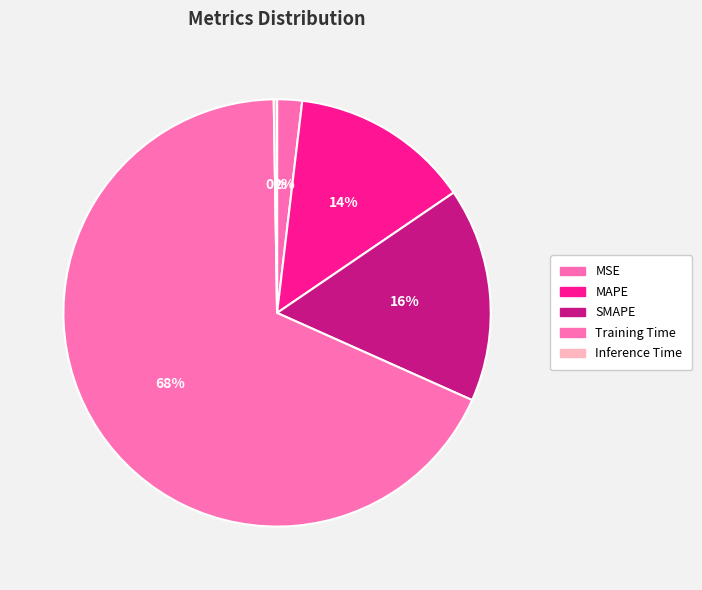

What portion of the pie excludes Inference Time?

99.7%